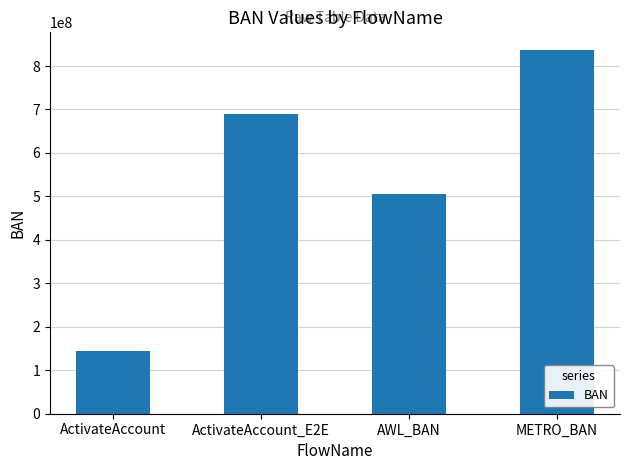

Are the bars grouped side by side (vs. stacked)?

No